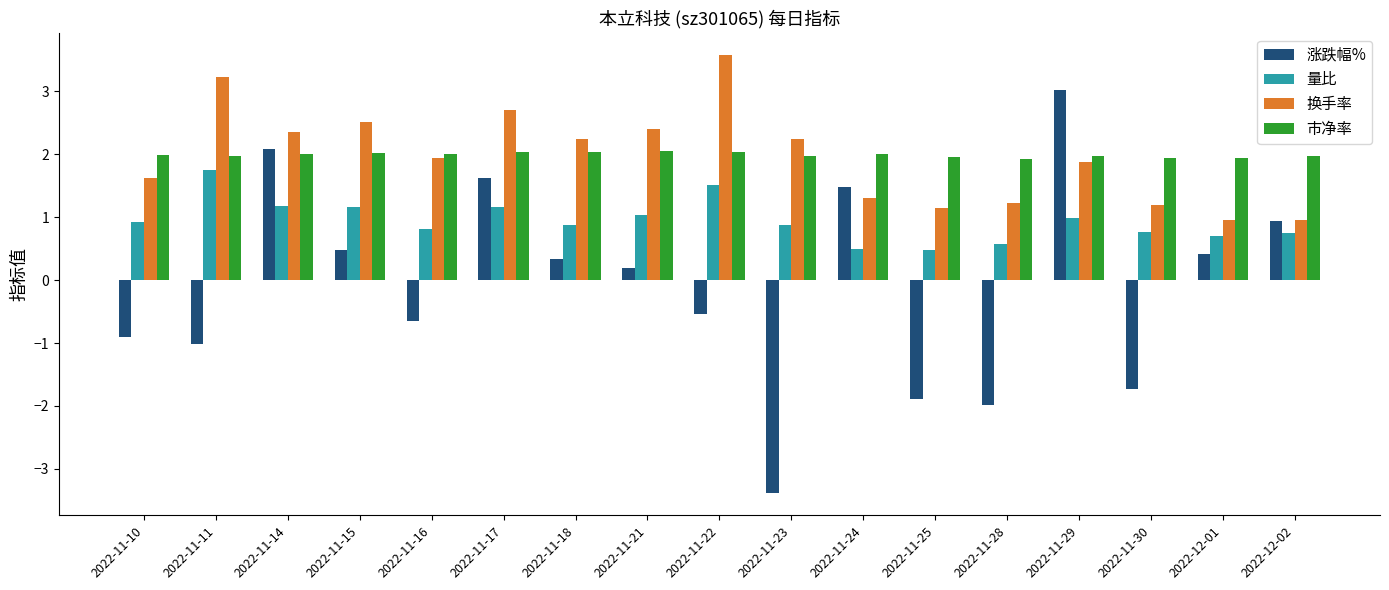

How many groups of bars are there?

17